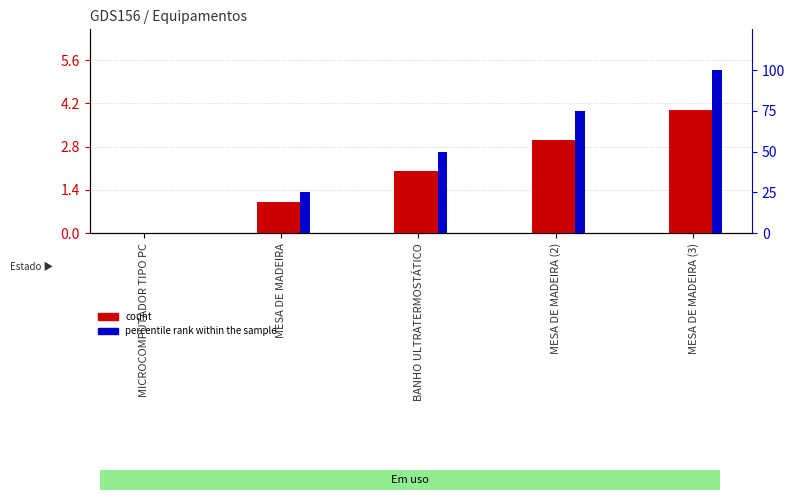

Rank the series at MESA DE MADEIRA (2) from lowest to highest value.

count, percentile rank within the sample